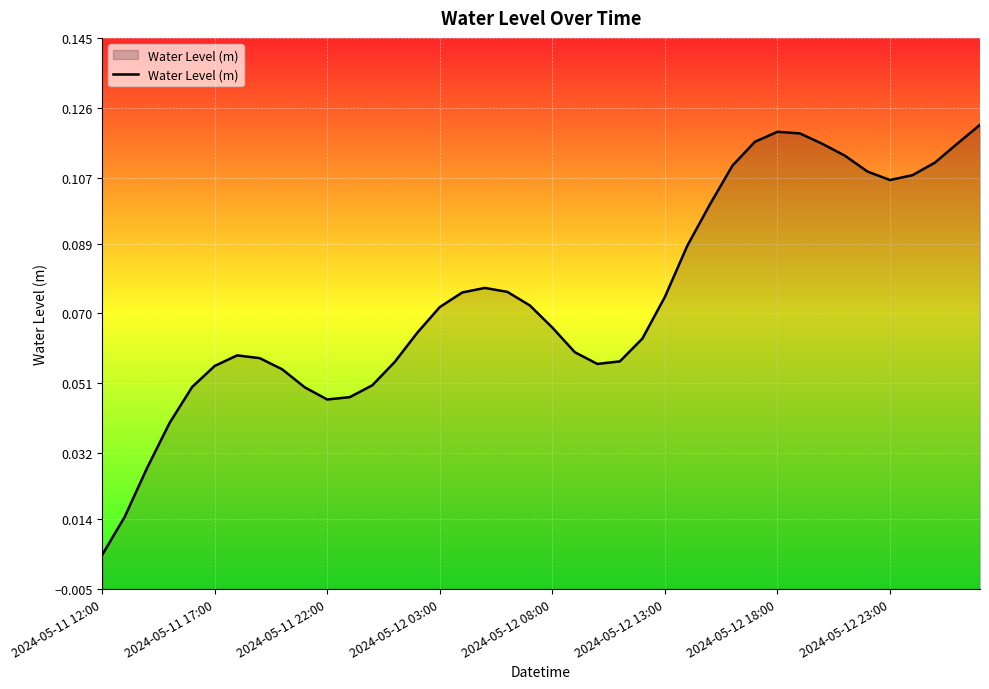

Reading right to left, what are all the values shown in this chart?

0.1	0.1	0.1	0.1	0.1	0.1	0.1	0.1	0.1	0.1	0.1	0.1	0.1	0.1	0.1	0.1	0.1	0.1	0.1	0.1	0.1	0.1	0.1	0.1	0.1	0.1	0.1	0.1	0.0	0.0	0.0	0.1	0.1	0.1	0.1	0.0	0.0	0.0	0.0	0.0